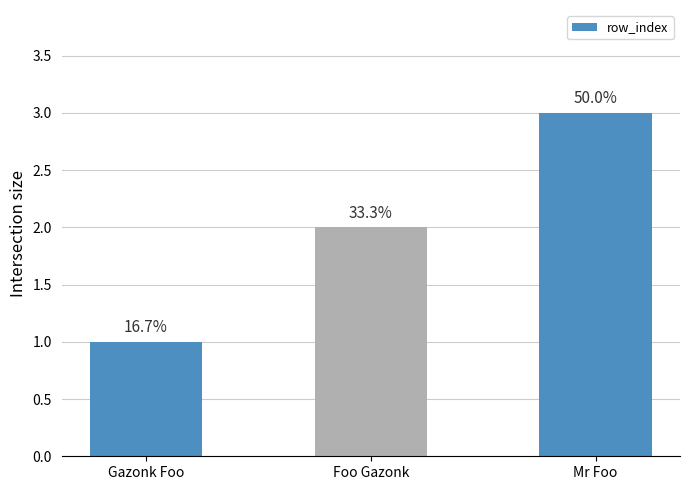

The value at Gazonk Foo is 1. True or false?

True